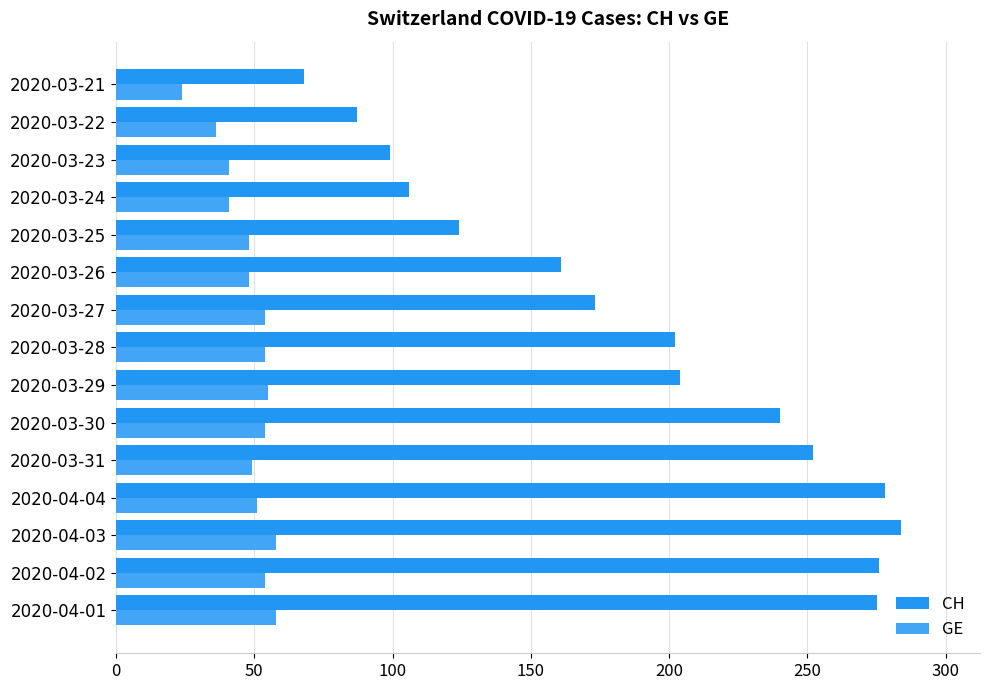

At which category is the sum across all series the highest?

2020-04-03